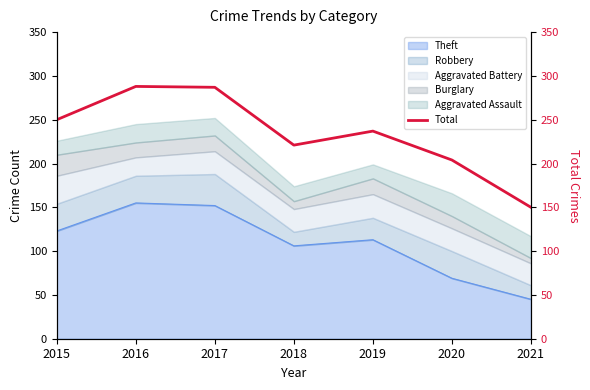

What is the ratio of the value at 2021 to the value at 2019?

0.6